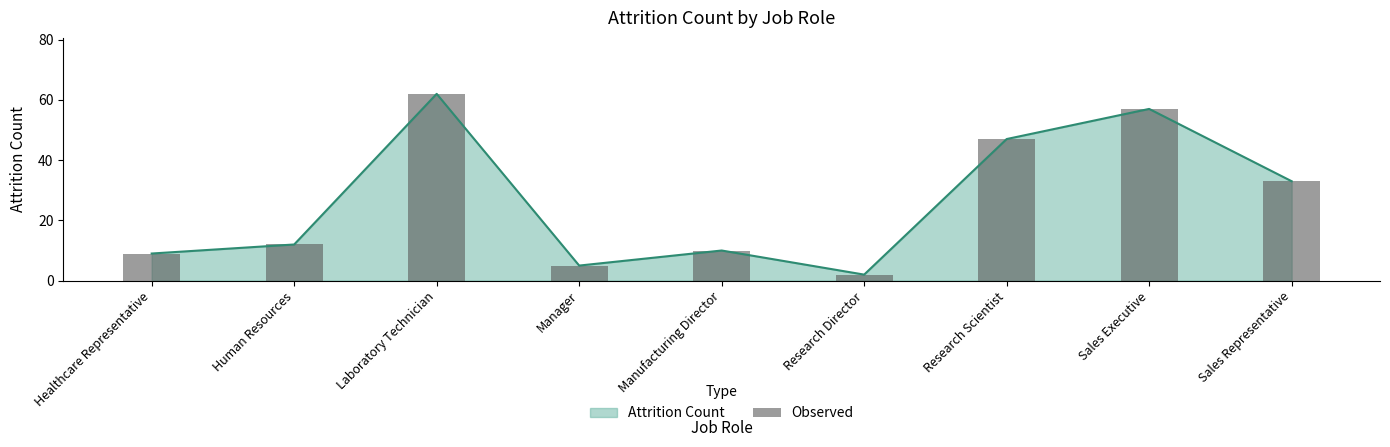

Reading left to right, extract all data points from this chart.

Healthcare Representative=9	Human Resources=12	Laboratory Technician=62	Manager=5	Manufacturing Director=10	Research Director=2	Research Scientist=47	Sales Executive=57	Sales Representative=33